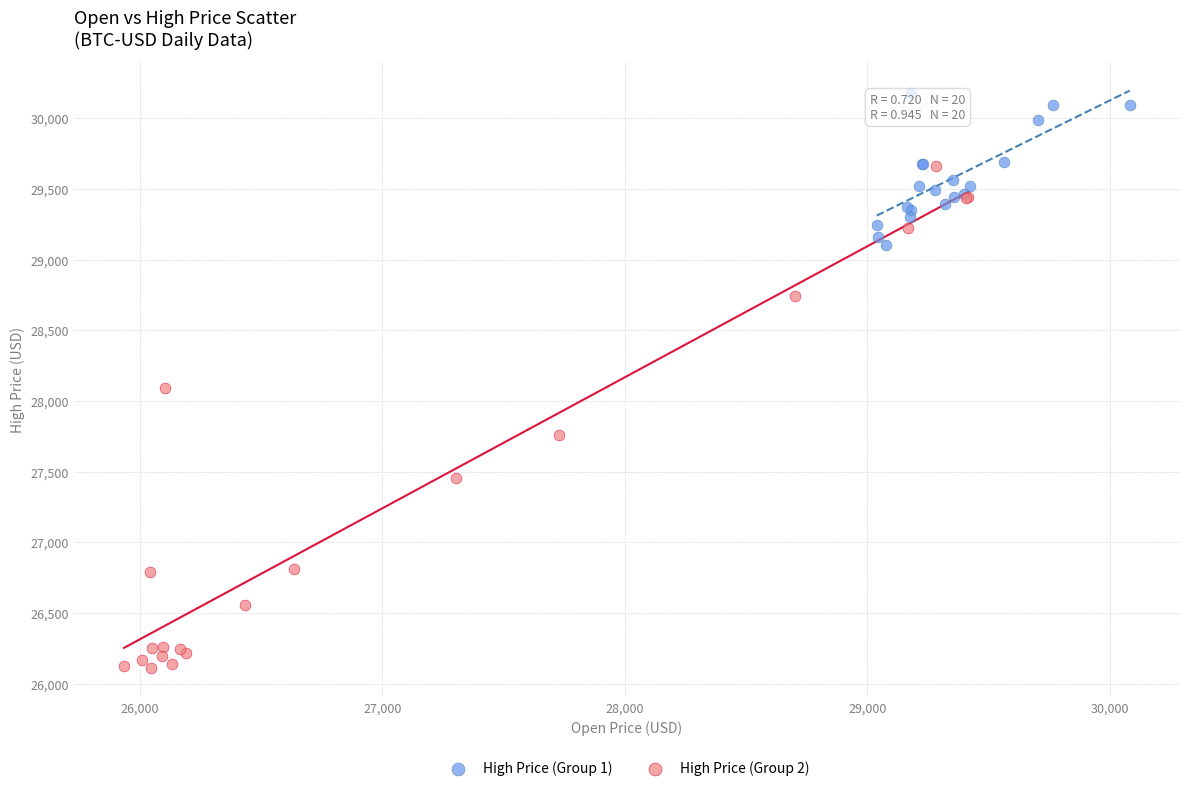

Which series reaches the maximum Y coordinate?

High Price (Group 1)